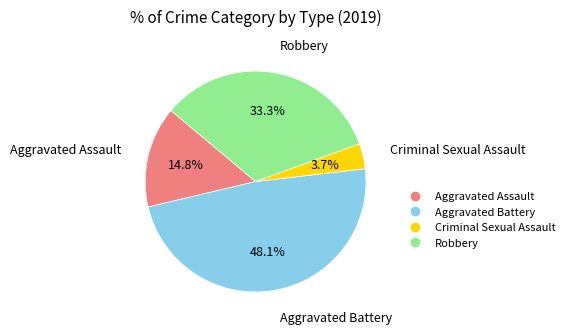

How many slices are in this pie chart?

4